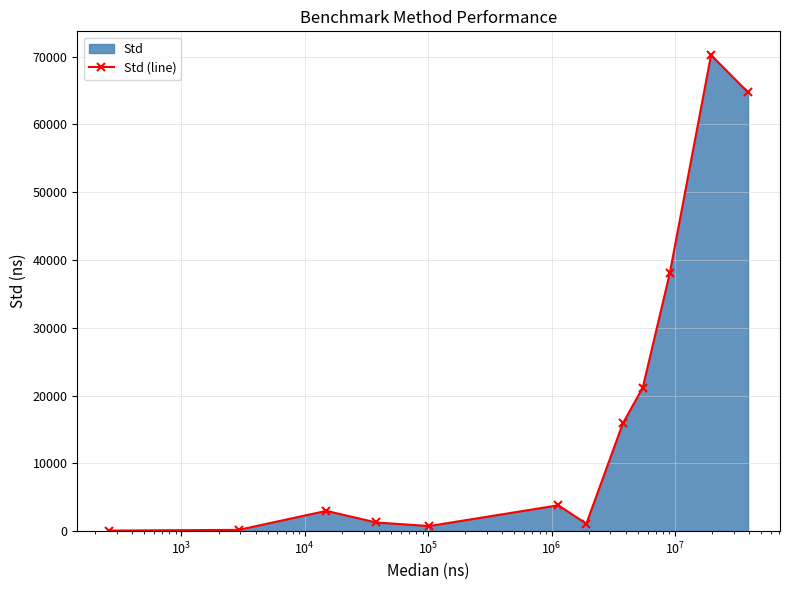

What is the value of the 6th point from the left?

3810.3